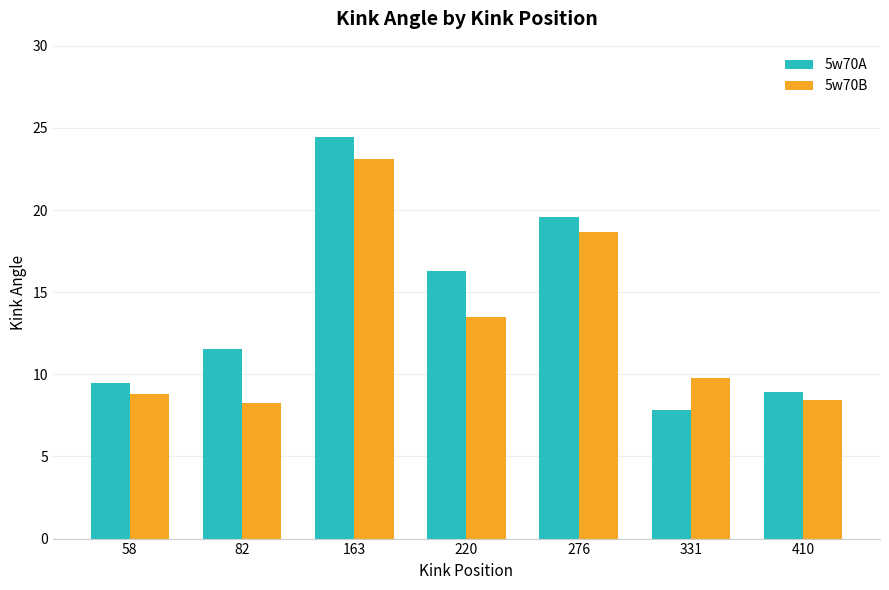

Between 163 and 331, which series saw the biggest shift?

5w70A